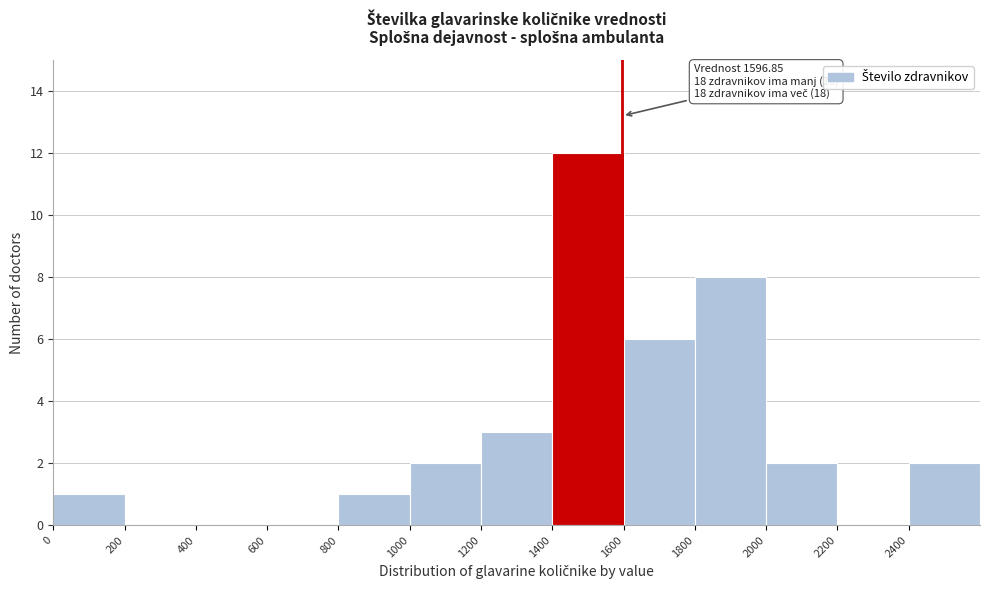

Which range on the x-axis has the tallest bar?

1400 to 1600